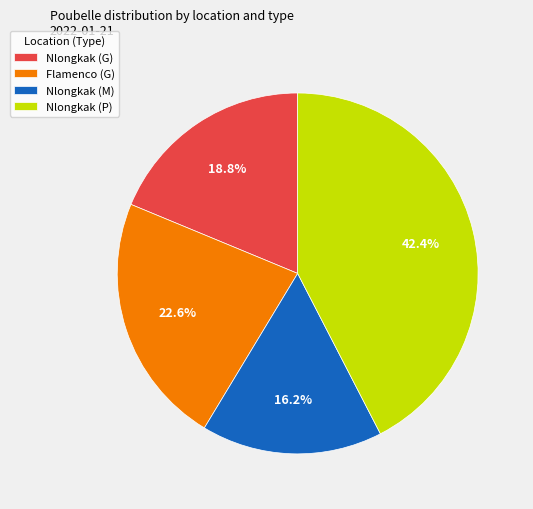

How many slices are in this pie chart?

4